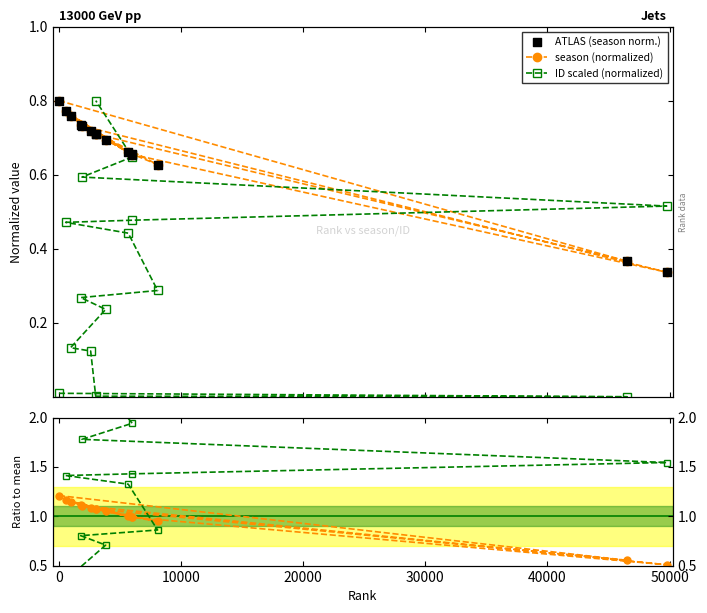

At how many categories does at least one series exceed 1?

13